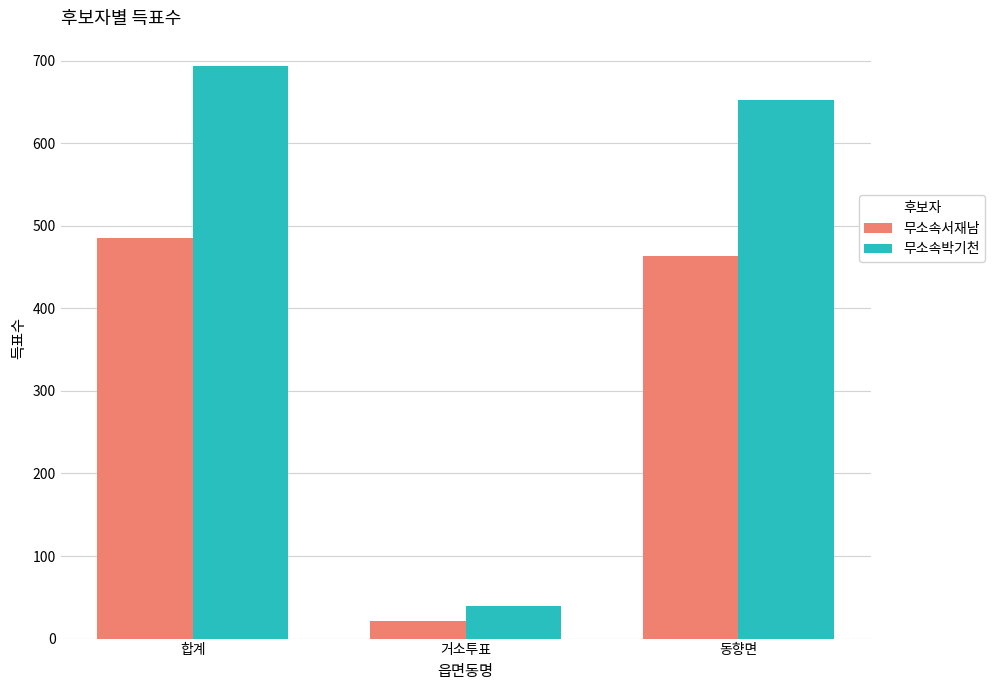

Where does the 무소속박기천 series first go above 653?

합계